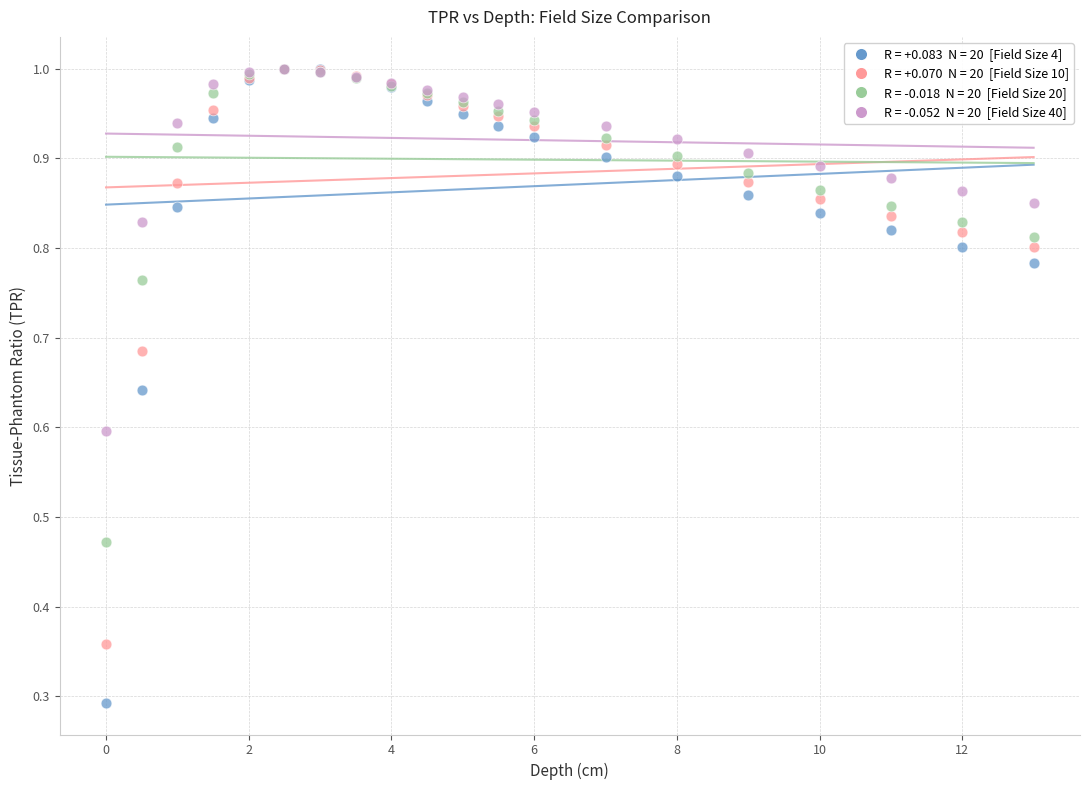

Across all series, what Y value is closest to 0?

0.3